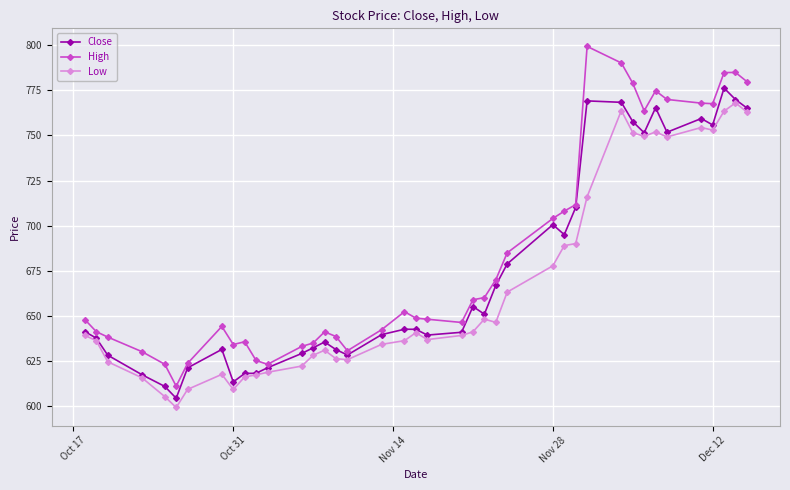

True or false: Low has more than 1 interior local peaks.

True